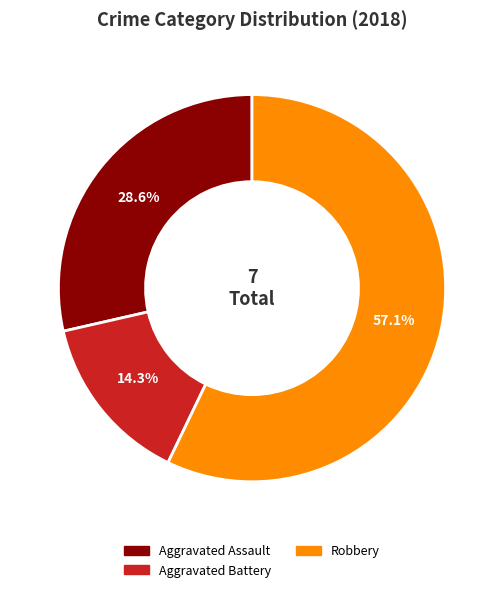

Is there a majority slice in this chart?

Yes